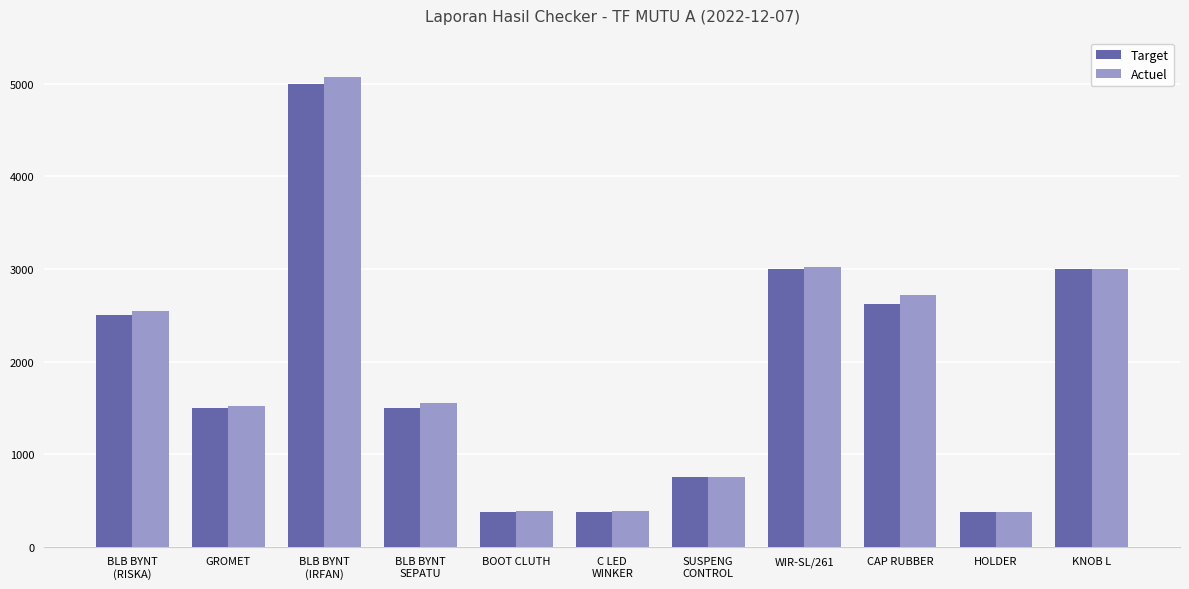

What is the sum of all Actuel values?

21331